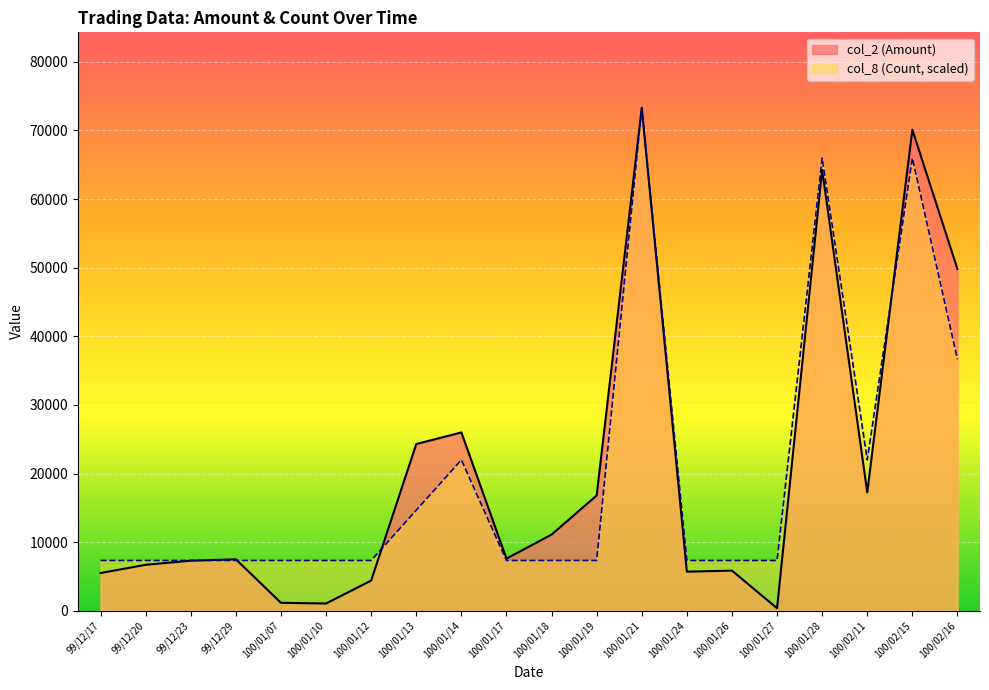

At how many categories does at least one series exceed 45243?

4